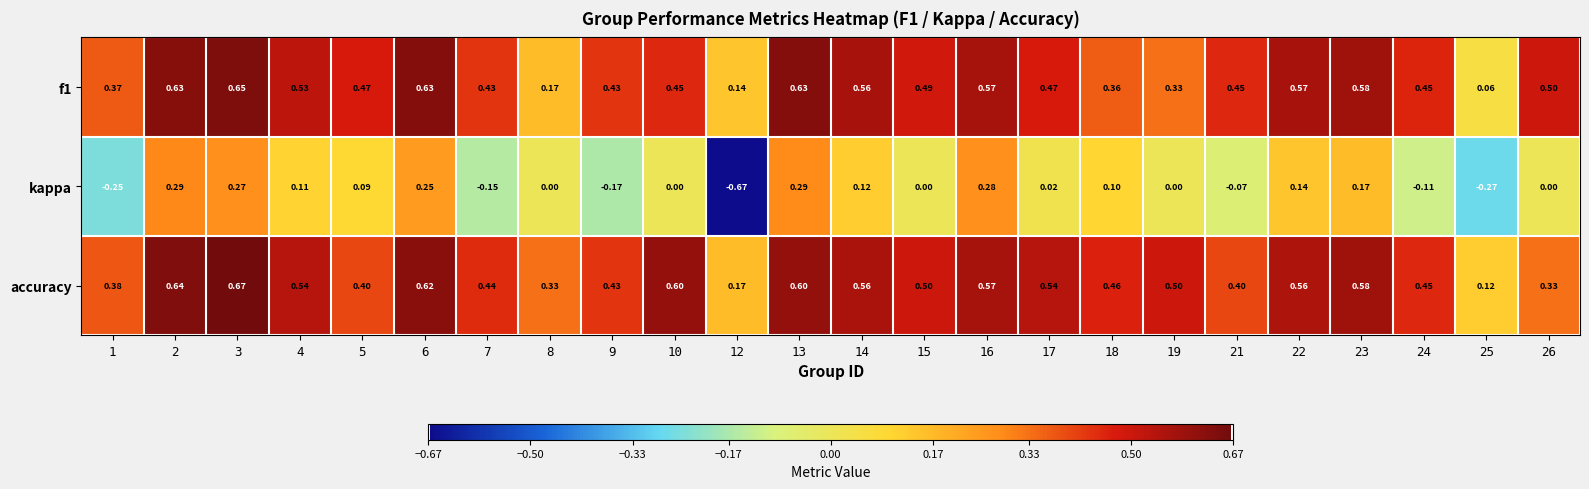

Which series has the largest range (max minus min)?

kappa